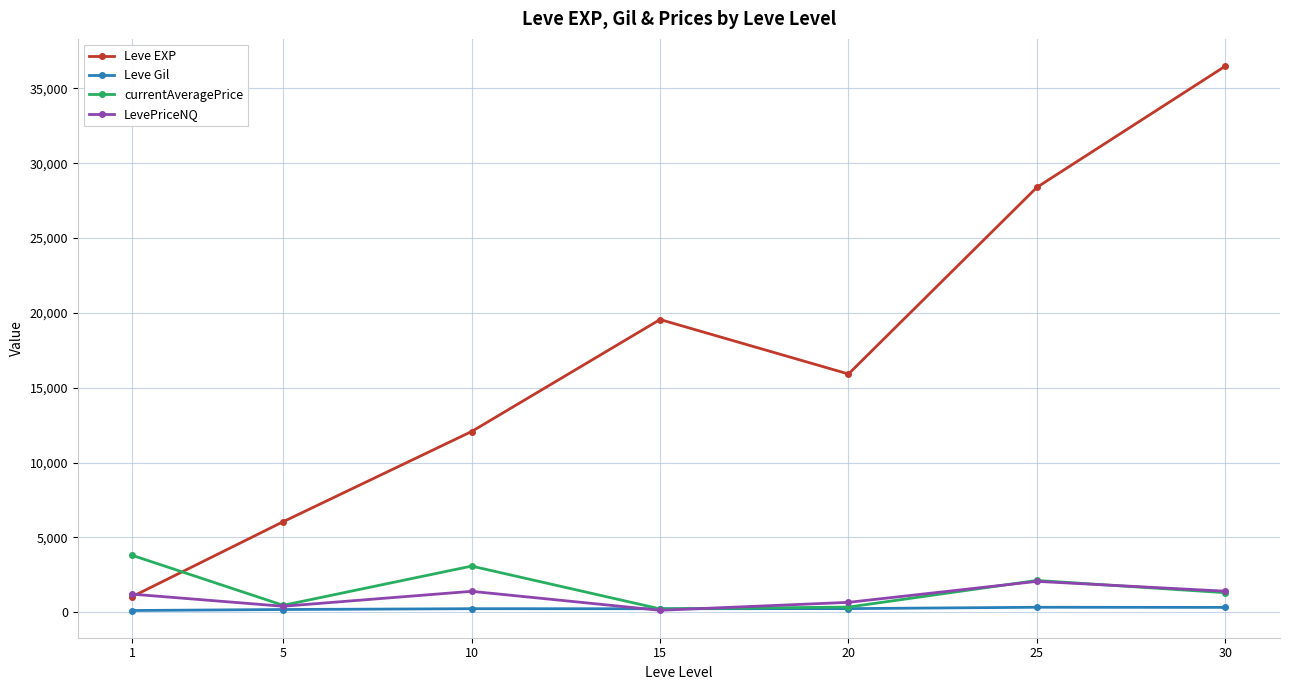

What is the sum of all Leve EXP values?

119529.3